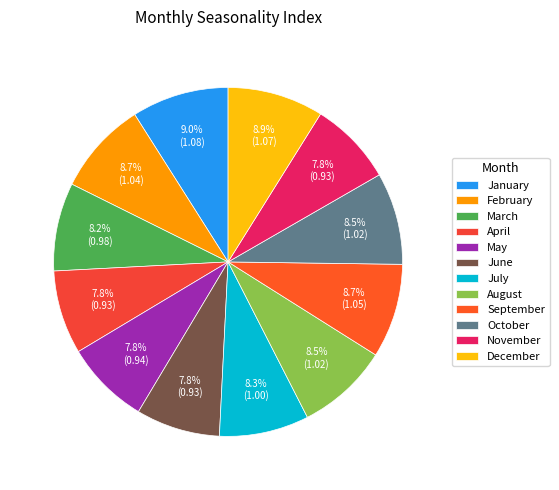

How many segments does this pie chart have?

12